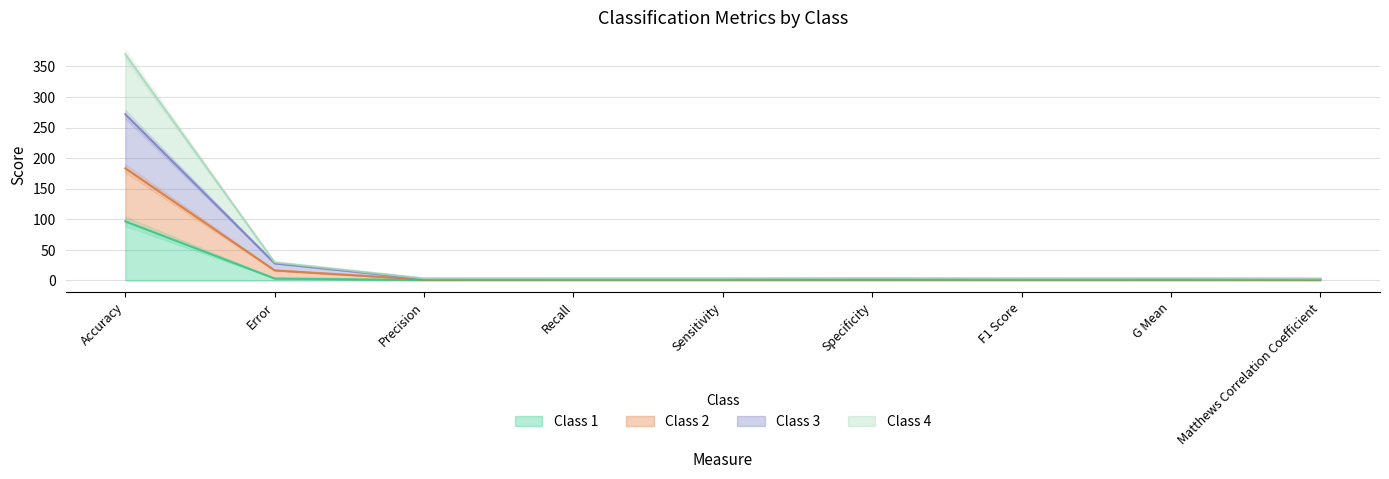

What is the maximum value for Class 1?

96.7